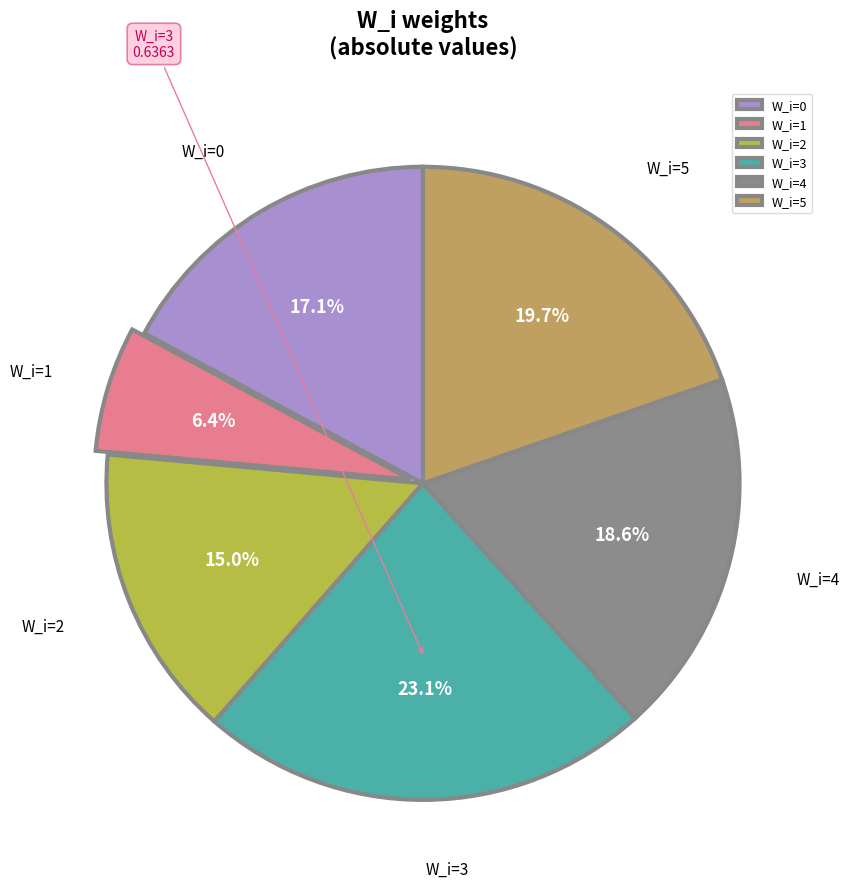

Rank the categories by value from highest to lowest.

W_i=3, W_i=5, W_i=4, W_i=0, W_i=2, W_i=1